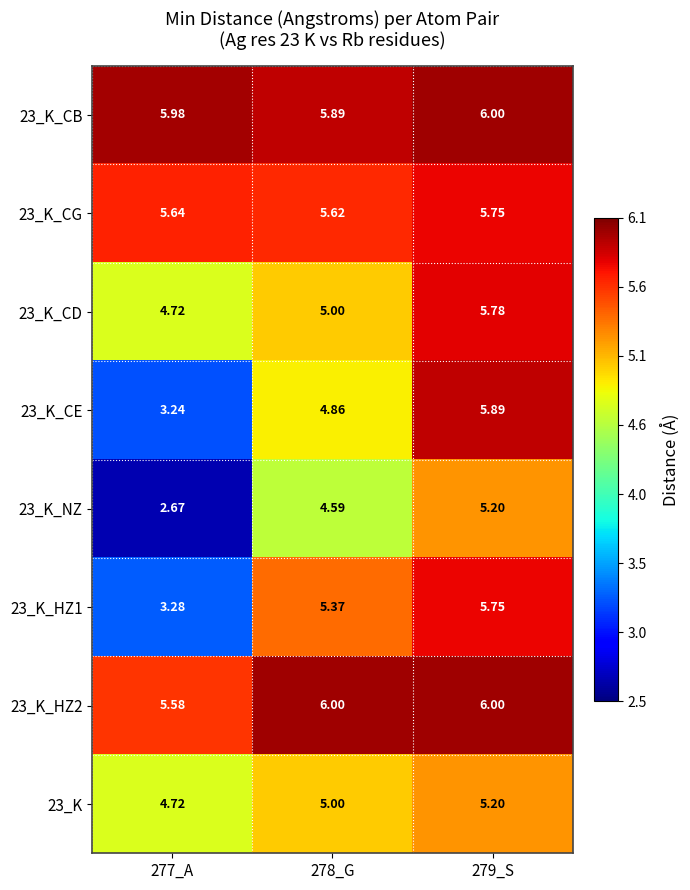

Is the value of 23_K_HZ2 at 277_A greater than the value of 23_K_NZ at 277_A?

Yes